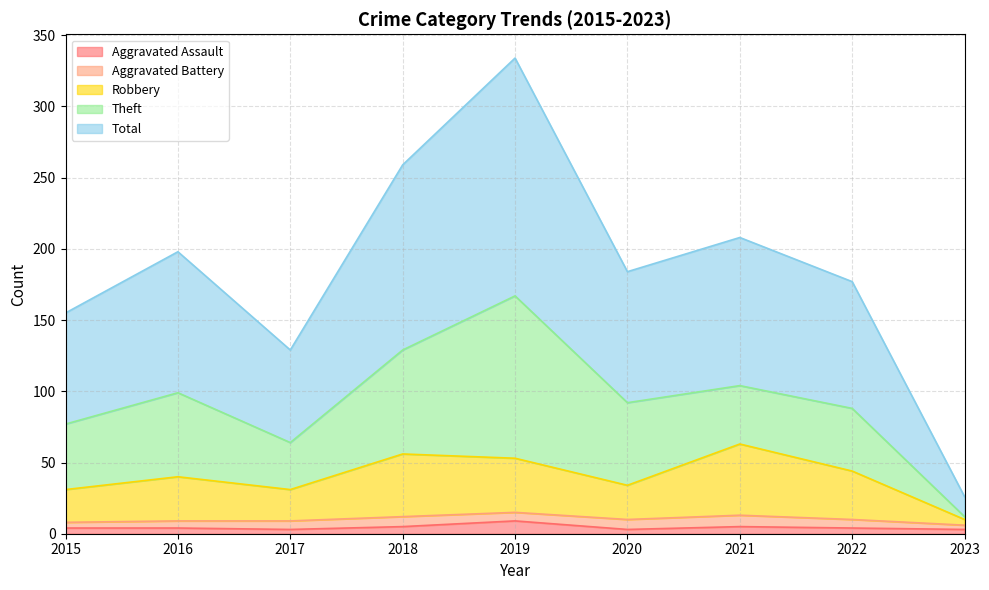

What is the highest value of the Aggravated Assault series?

9